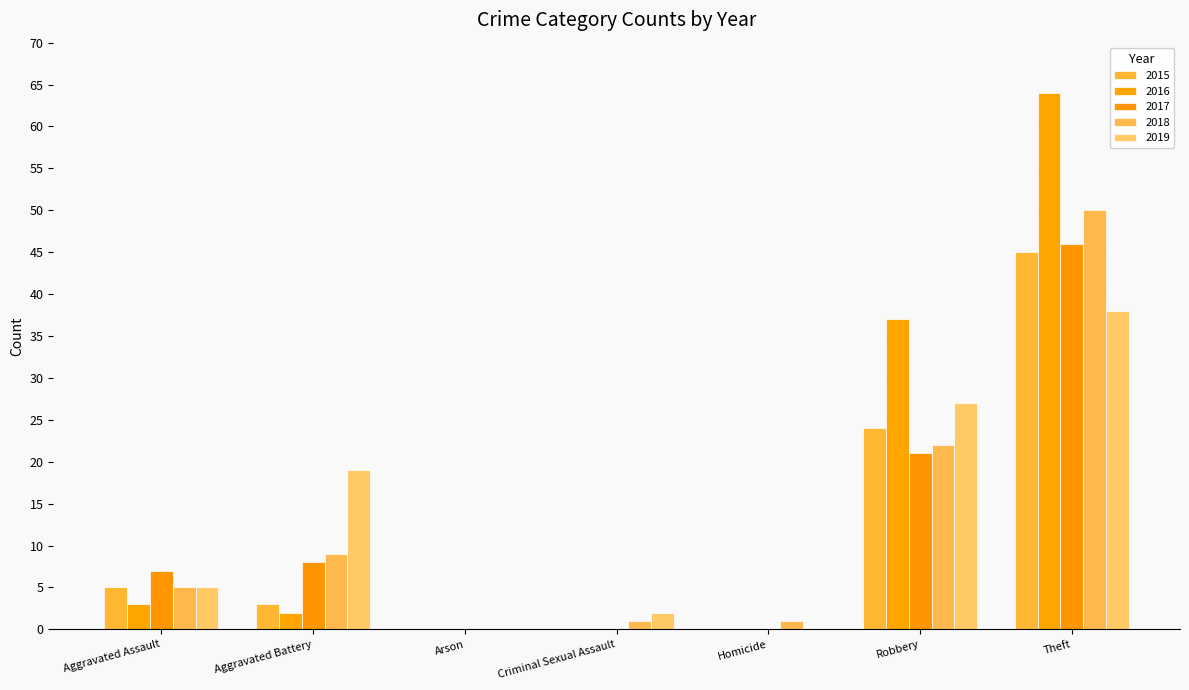

The 2017 series shows 30 at Criminal Sexual Assault. True or false?

False